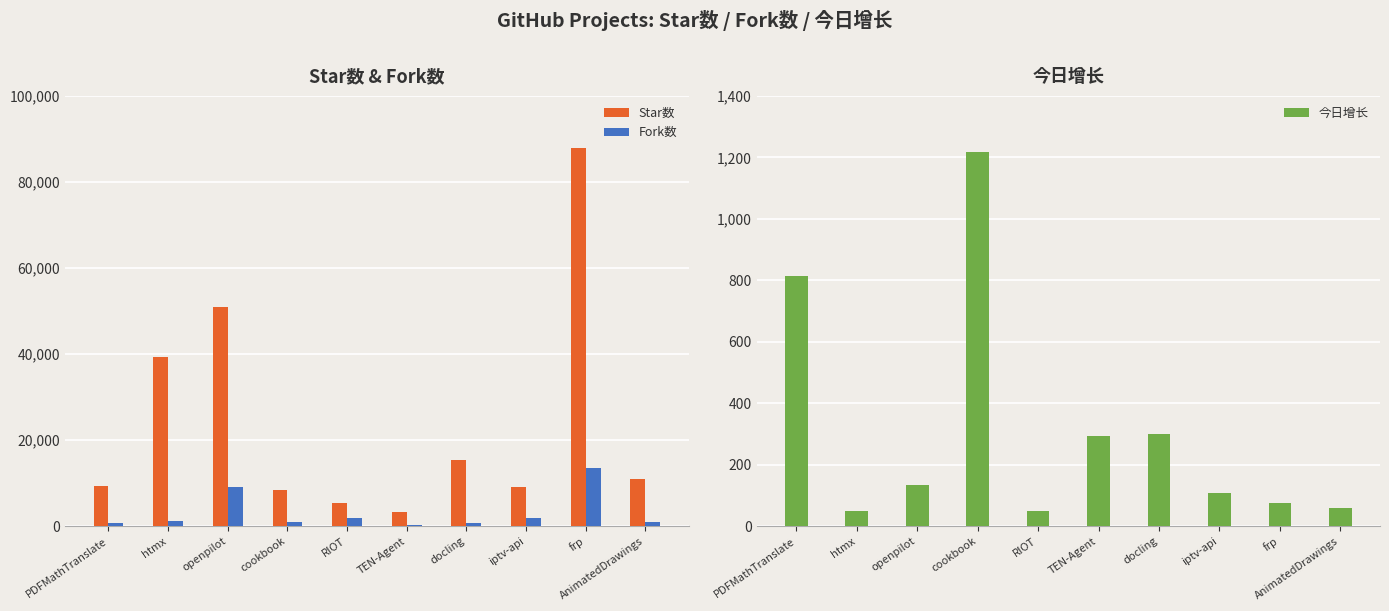

At which label does 今日增长 reach its minimum?

RIOT